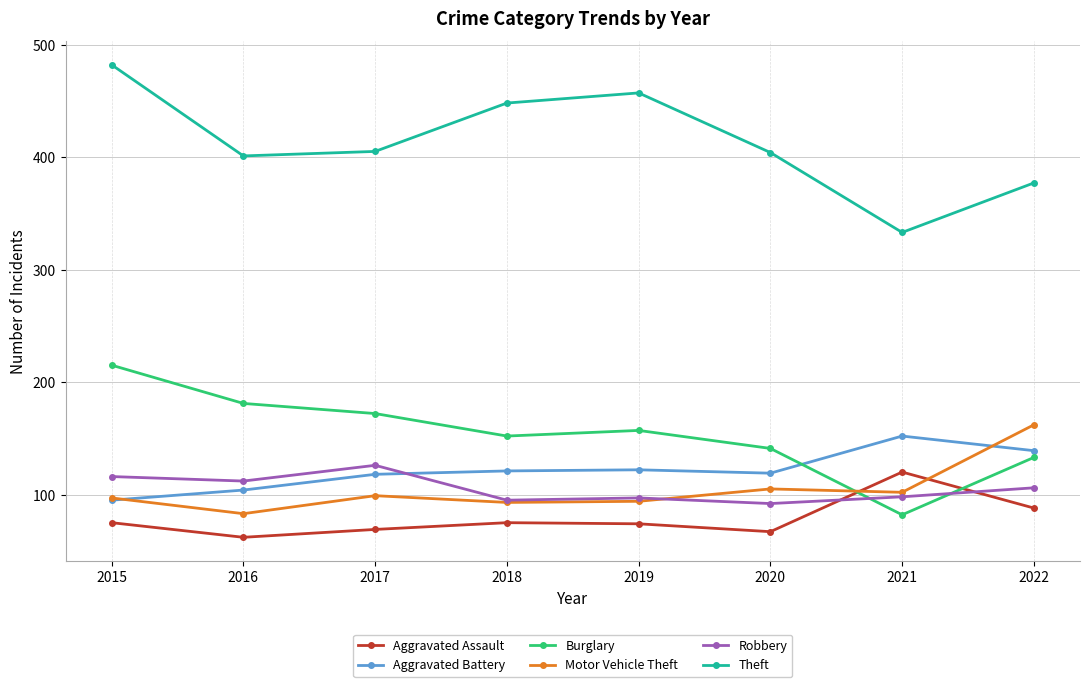

What is the value of the Motor Vehicle Theft point at the 4th from the left?

93